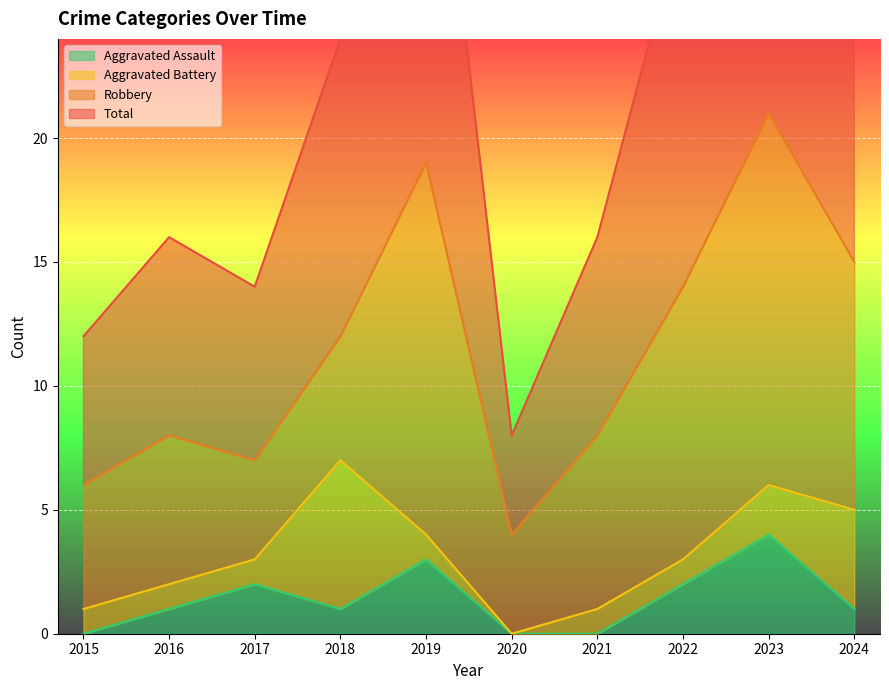

The value of Aggravated Assault at 2017 is 2. True or false?

True